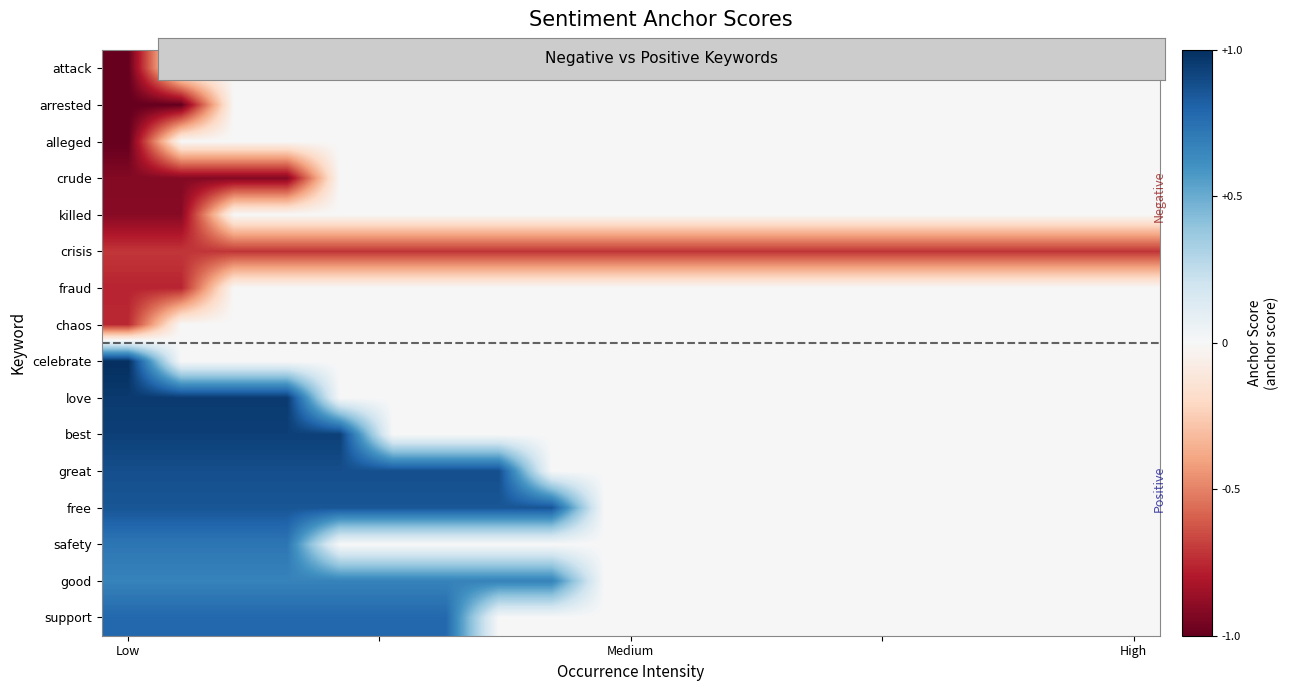

List the series in order of their peak value, lowest first.

crisis, attack, arrested, alleged, crude, killed, fraud, chaos, good, safety, support, free, great, best, love, celebrate